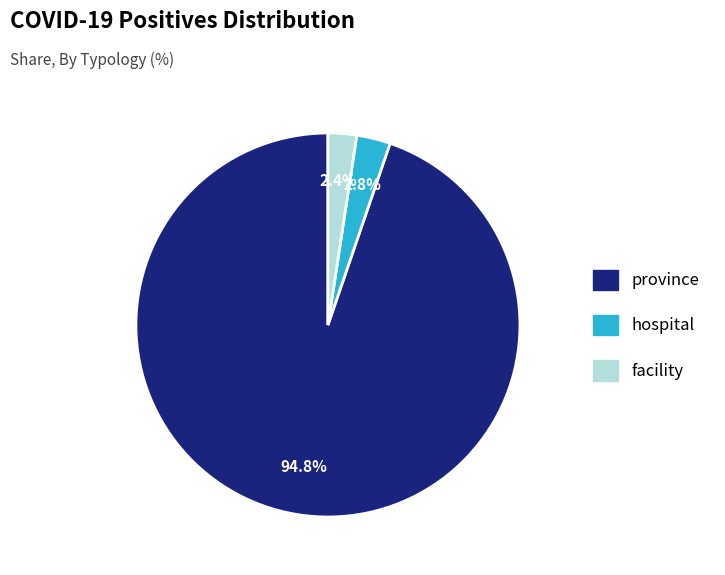

Is there a majority slice in this chart?

Yes